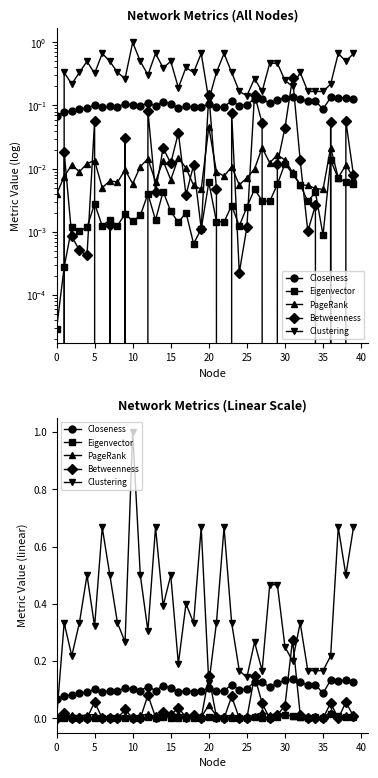

At which label does PageRank reach its peak?

20